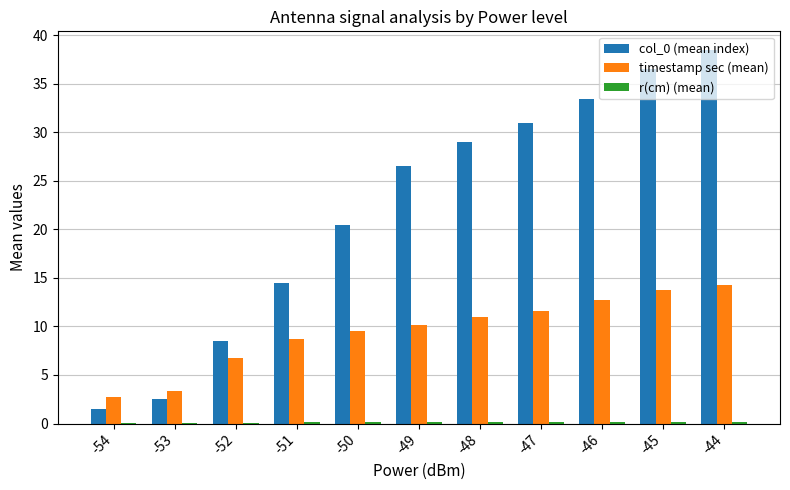

What is the greatest value displayed?

38.5